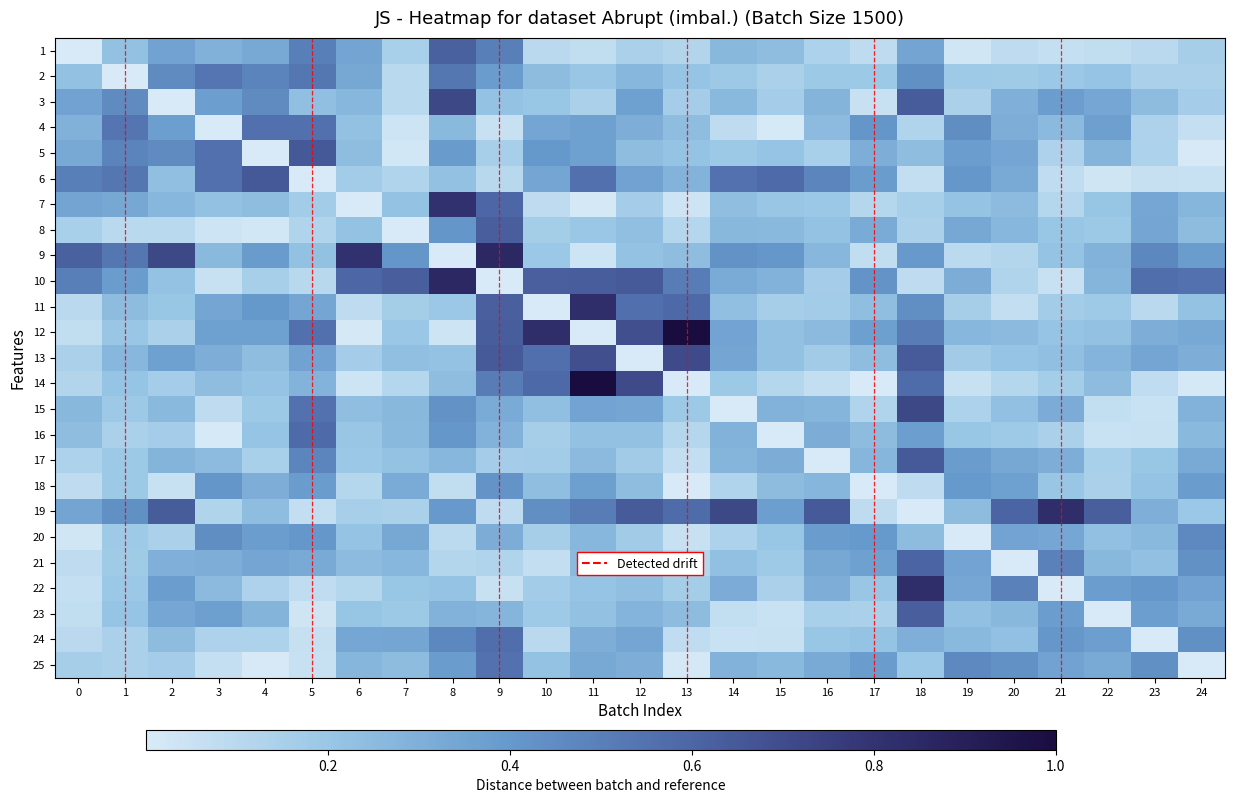

Which series changed the most between 12 and 15?

14